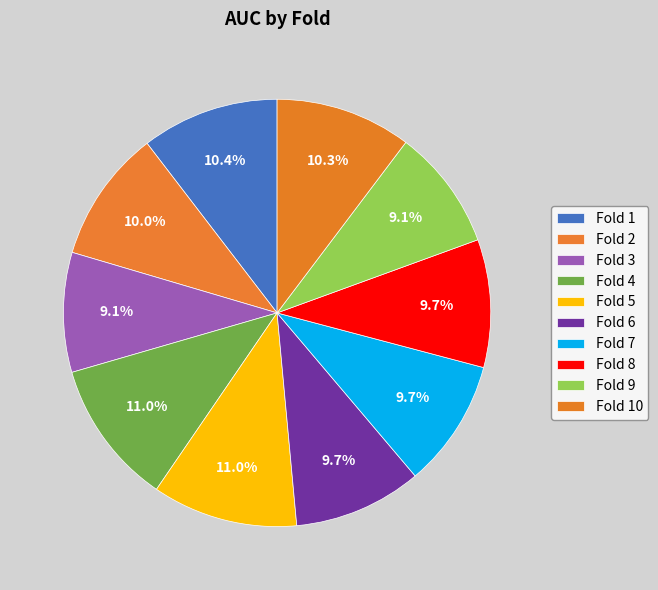

How many segments does this pie chart have?

10